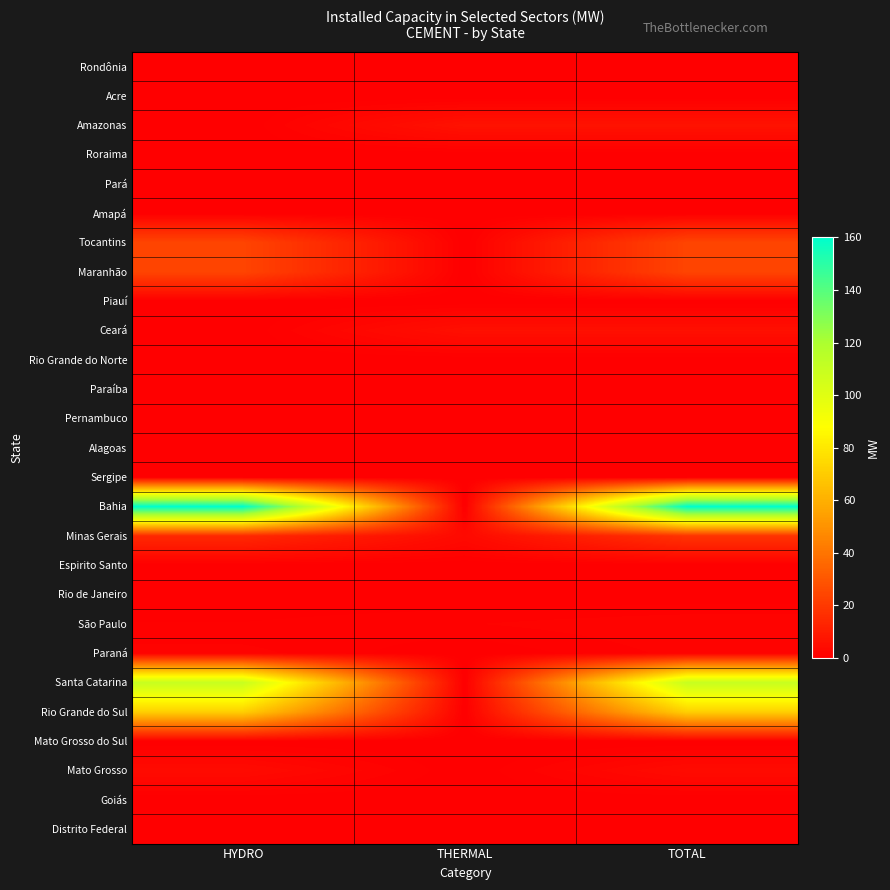

How many data points does each series have?

3